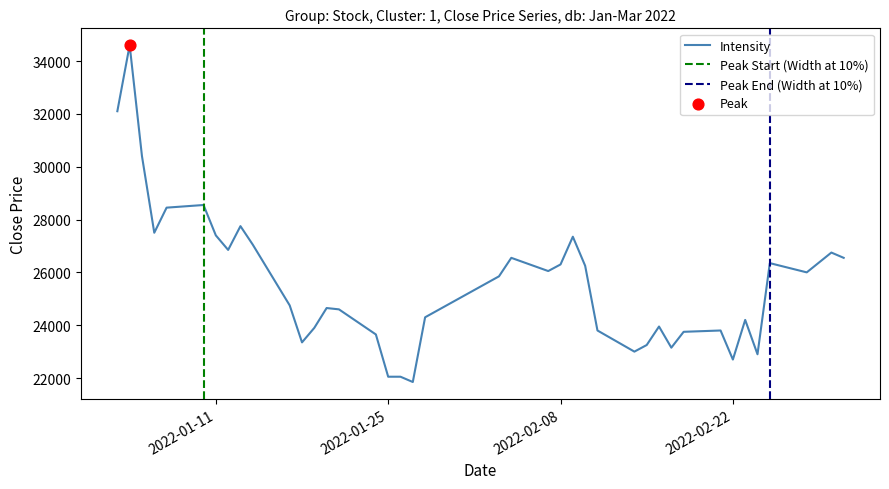

Between 2022-01-26 and 2022-01-27, which is larger?

2022-01-26